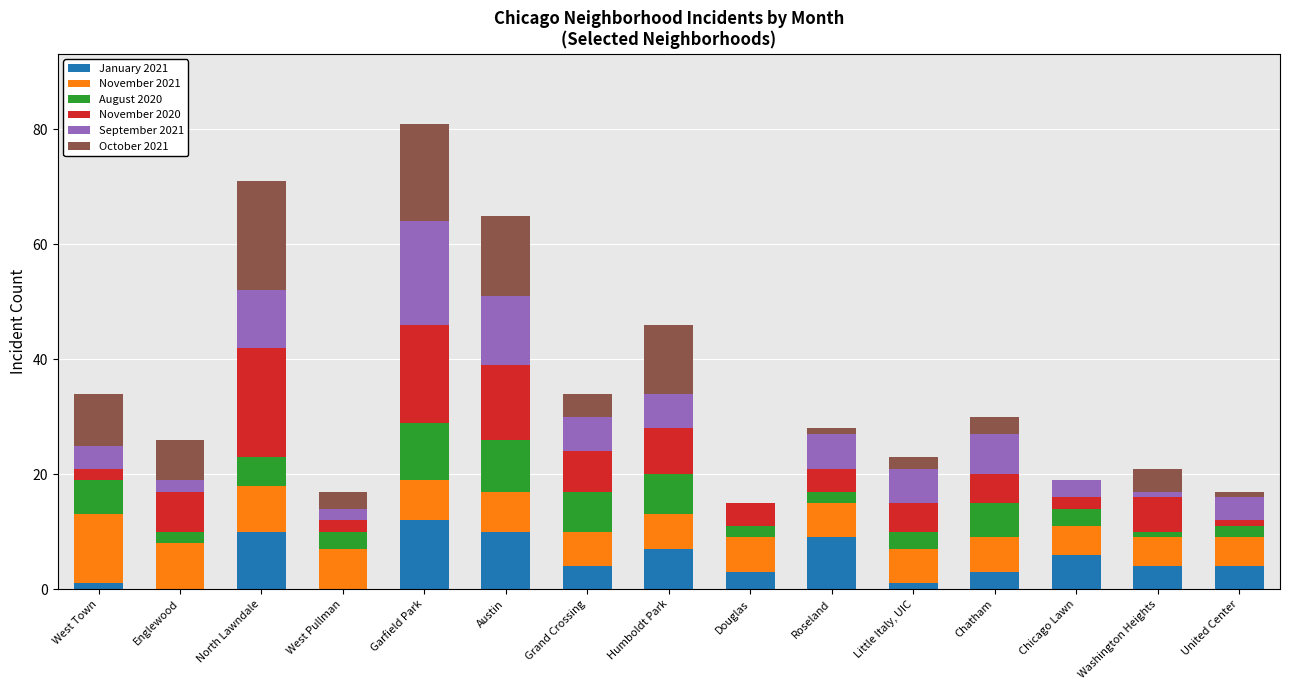

What is the highest value of the January 2021 series?

12